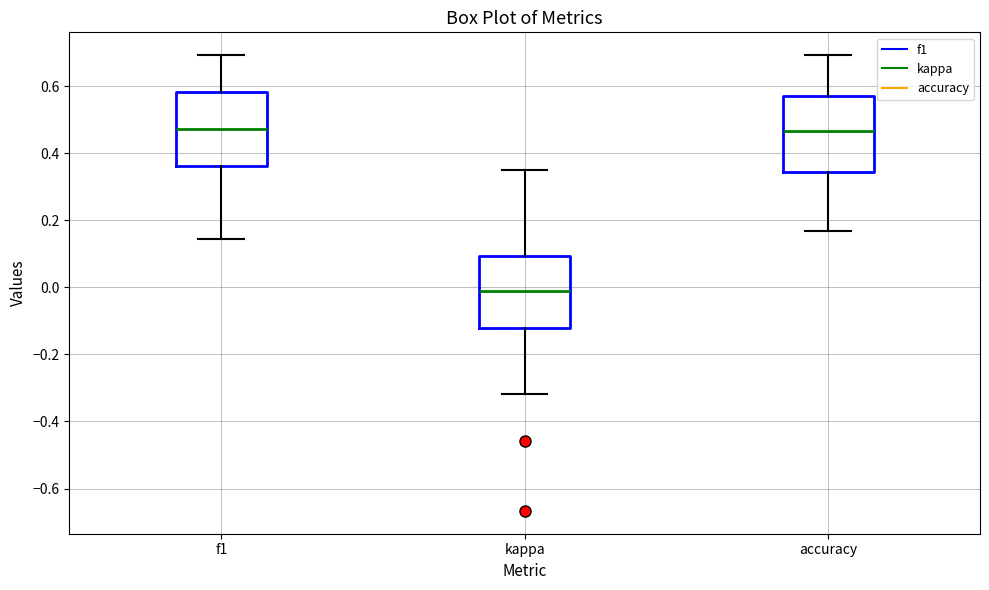

Where does the upper whisker of the box for accuracy end on the y-axis? The values are not printed on the chart, so give them approximately, as read against the axis.

0.70